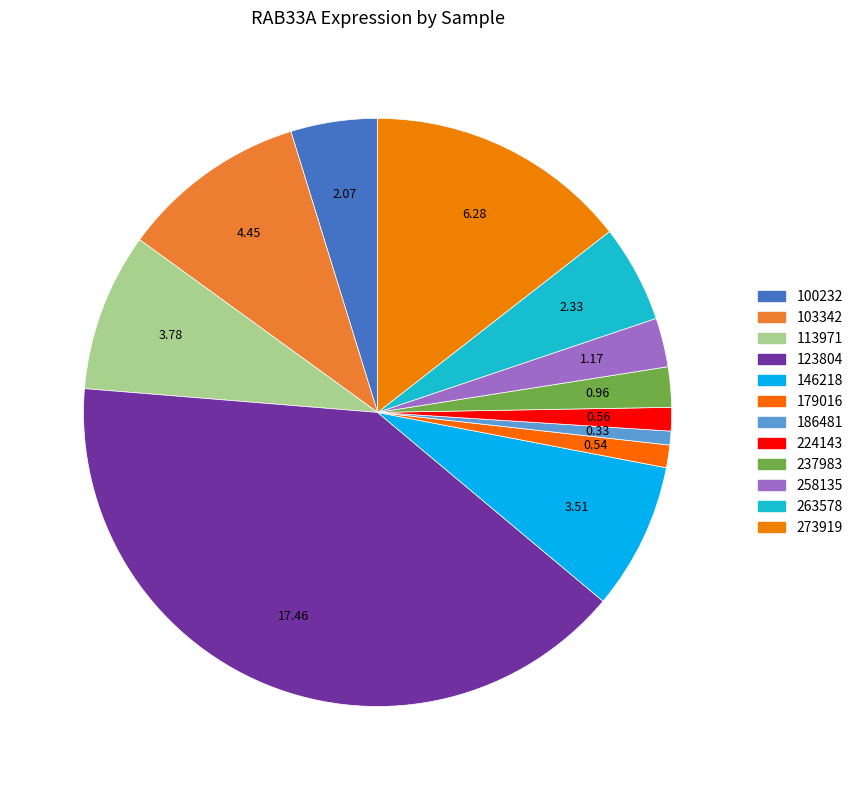

Between 186481 and 273919, which is larger?

273919